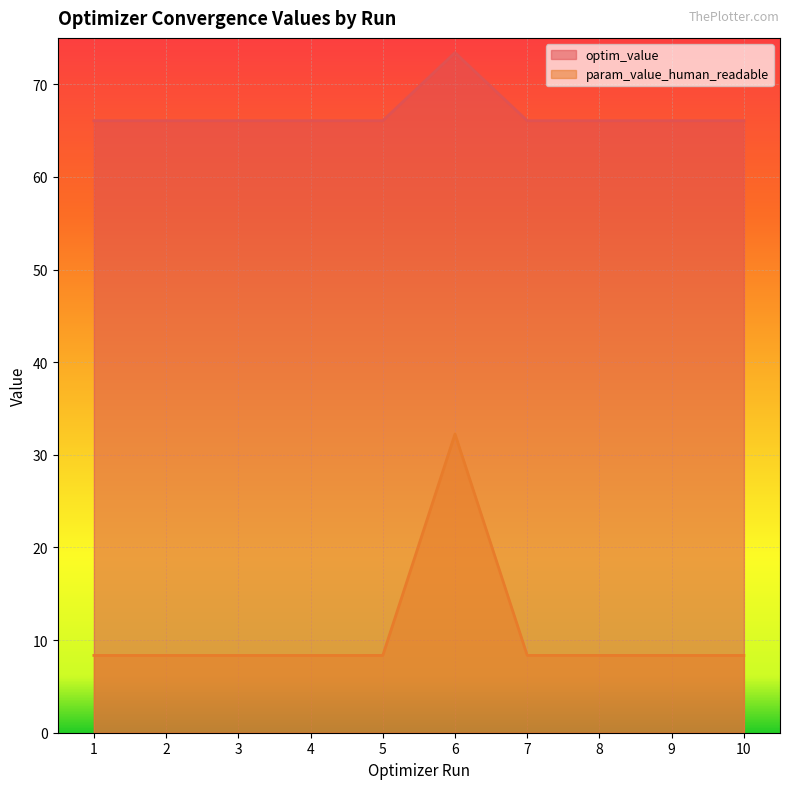

Is it true that param_value_human_readable equals 7.0 at 5?

False